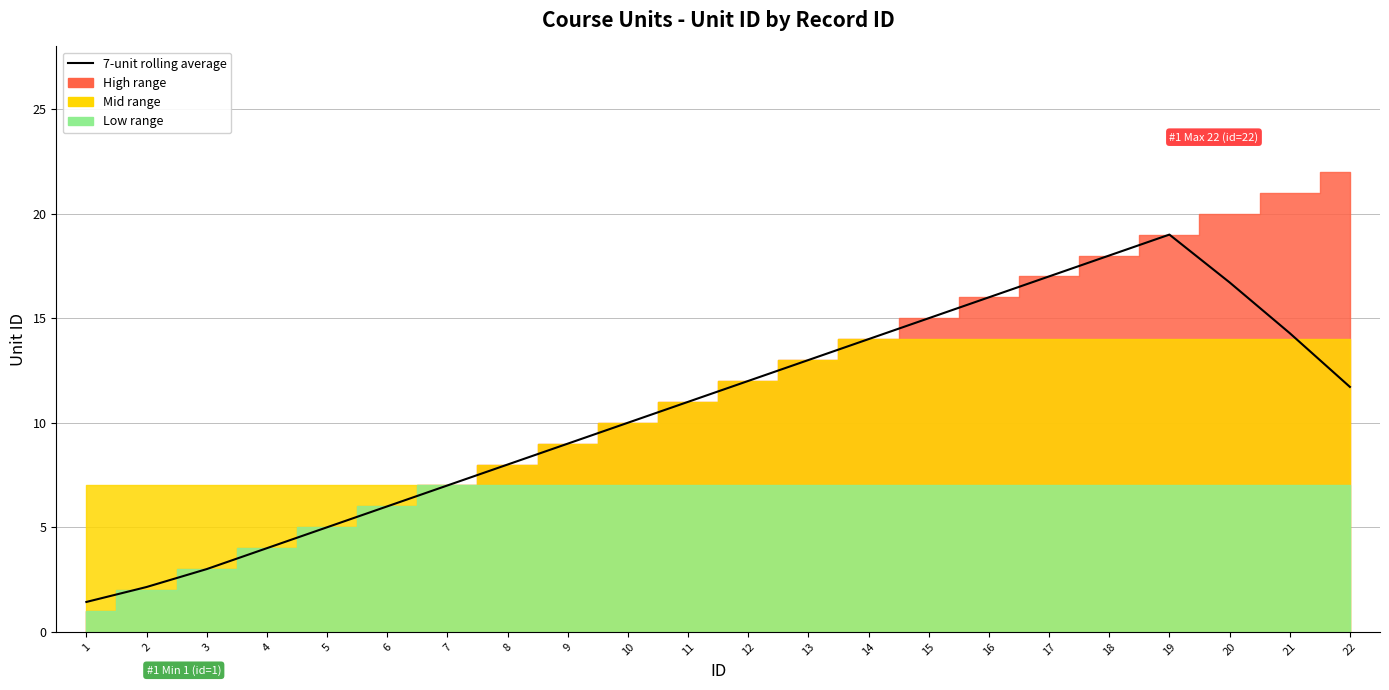

Reading left to right, transcribe all the data shown in this chart.

1=1.4	2=2.1	3=3.0	4=4.0	5=5.0	6=6.0	7=7.0	8=8.0	9=9.0	10=10.0	11=11.0	12=12.0	13=13.0	14=14.0	15=15.0	16=16.0	17=17.0	18=18.0	19=19.0	20=16.7	21=14.3	22=11.7